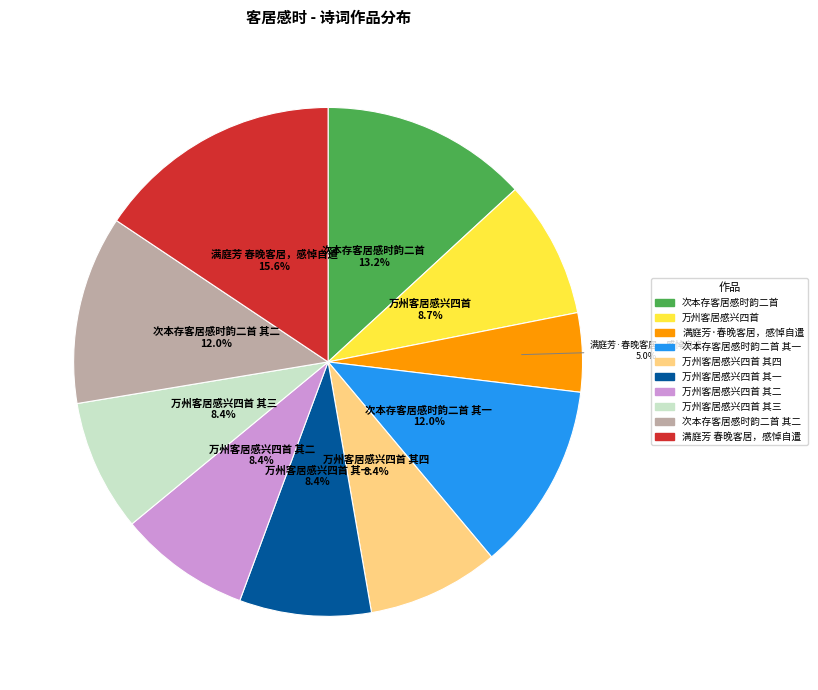

Is there a majority slice in this chart?

No